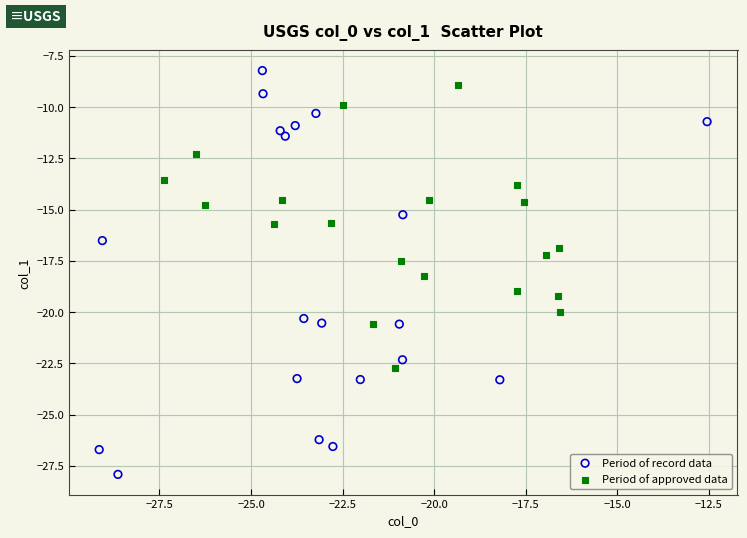

What are all the series names shown in the legend?

Period of record data, Period of approved data